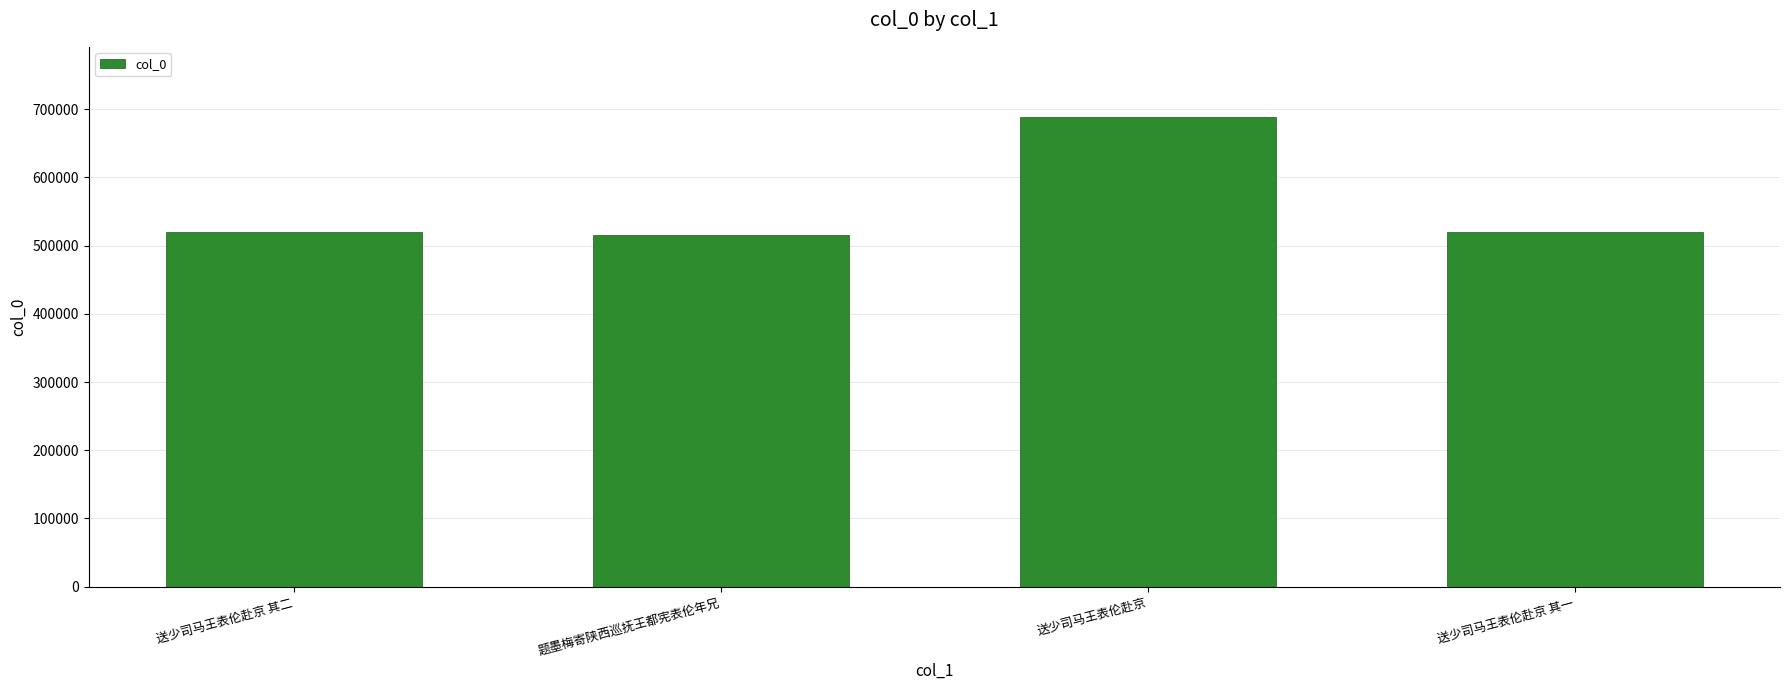

What is the difference between the second highest and second lowest values?

1